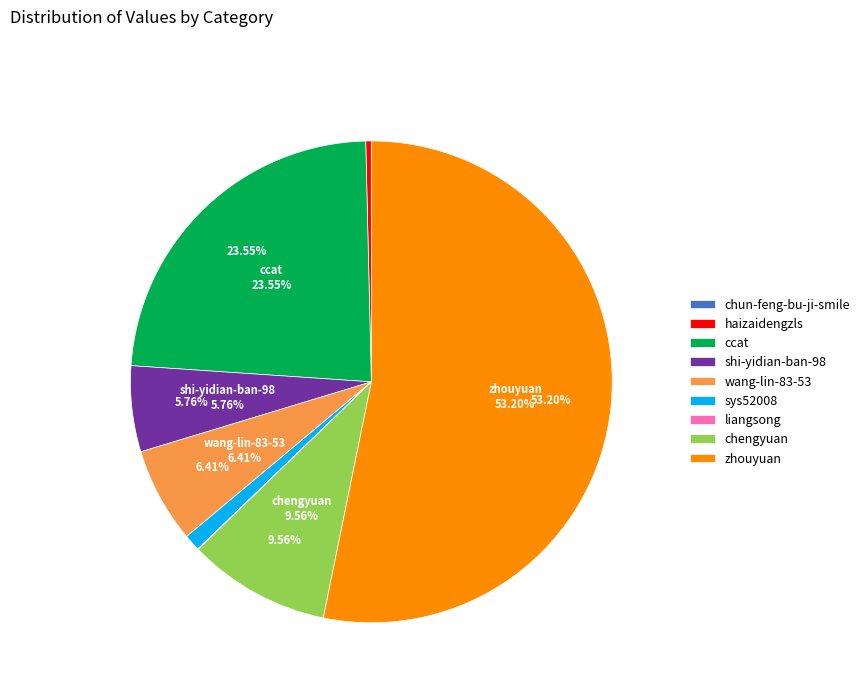

Count the number of slices in the pie.

9